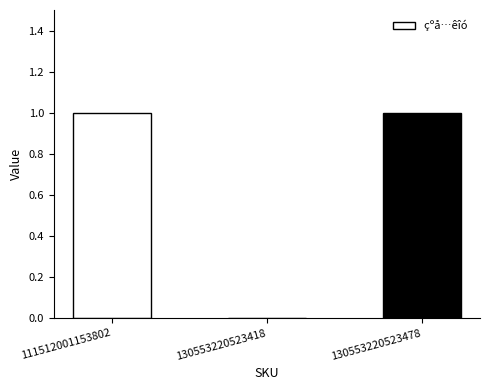

Where is the data nearest to the value 0?

130553220523418